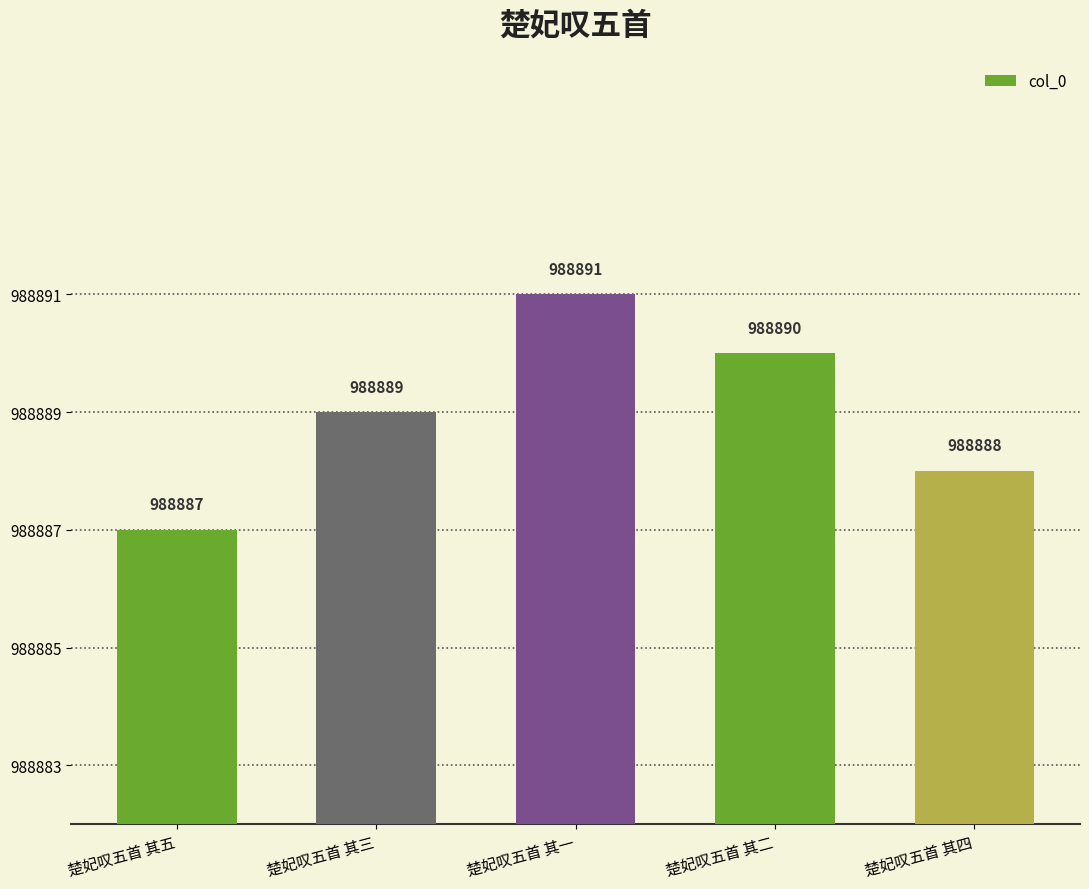

What is the maximum value shown in the chart?

988891